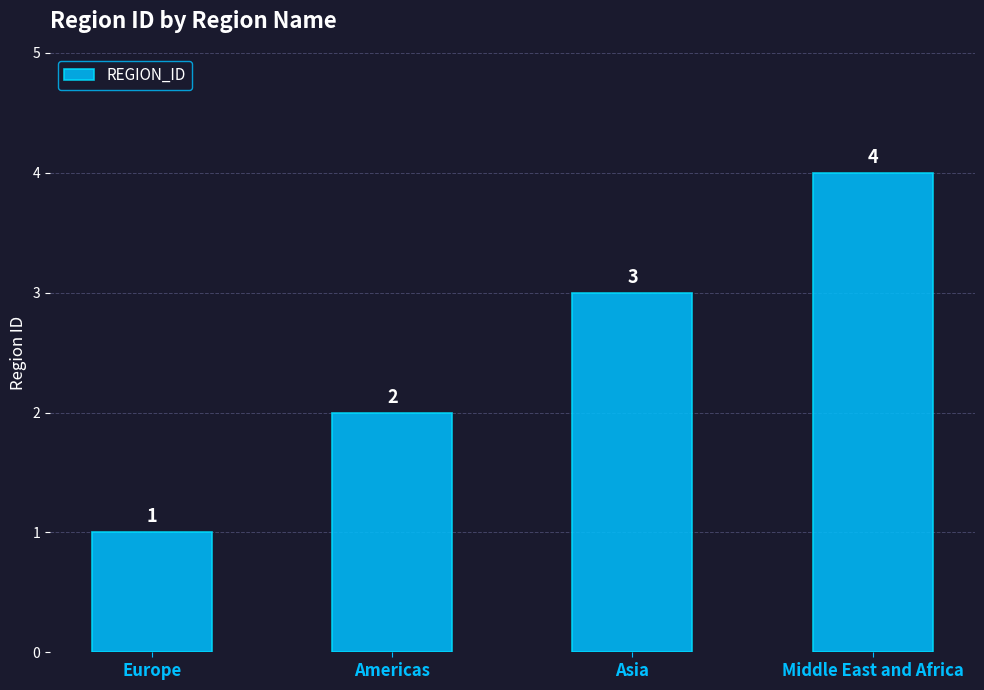

What position from the right is Americas?

3